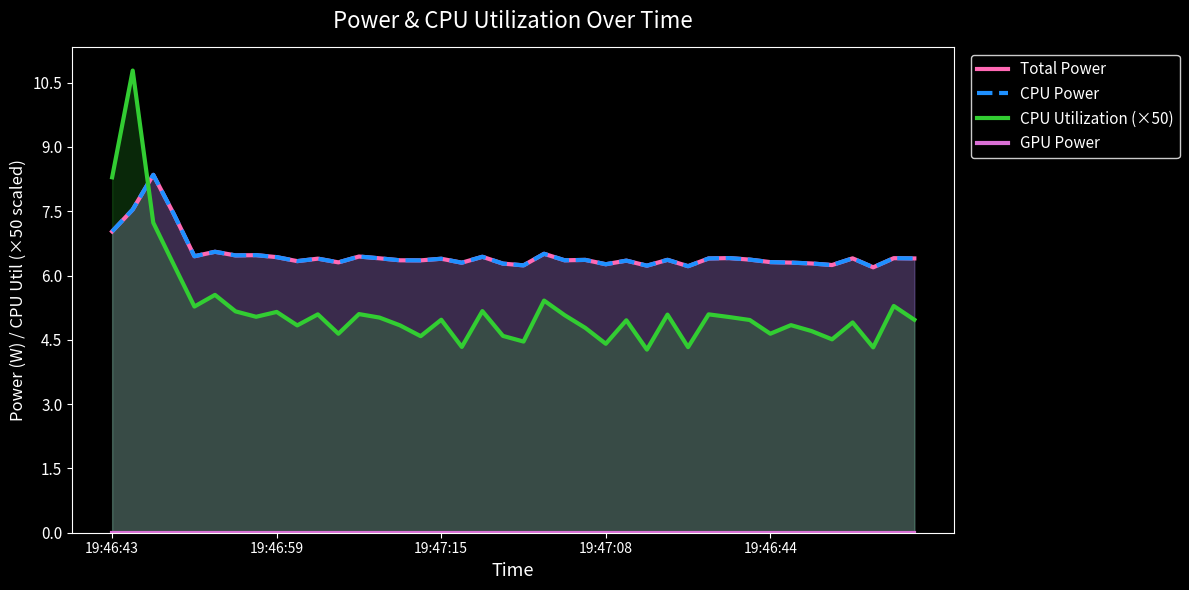

Is it true that CPU Utilization (×50) equals 2.3 at 19:47:08?

False